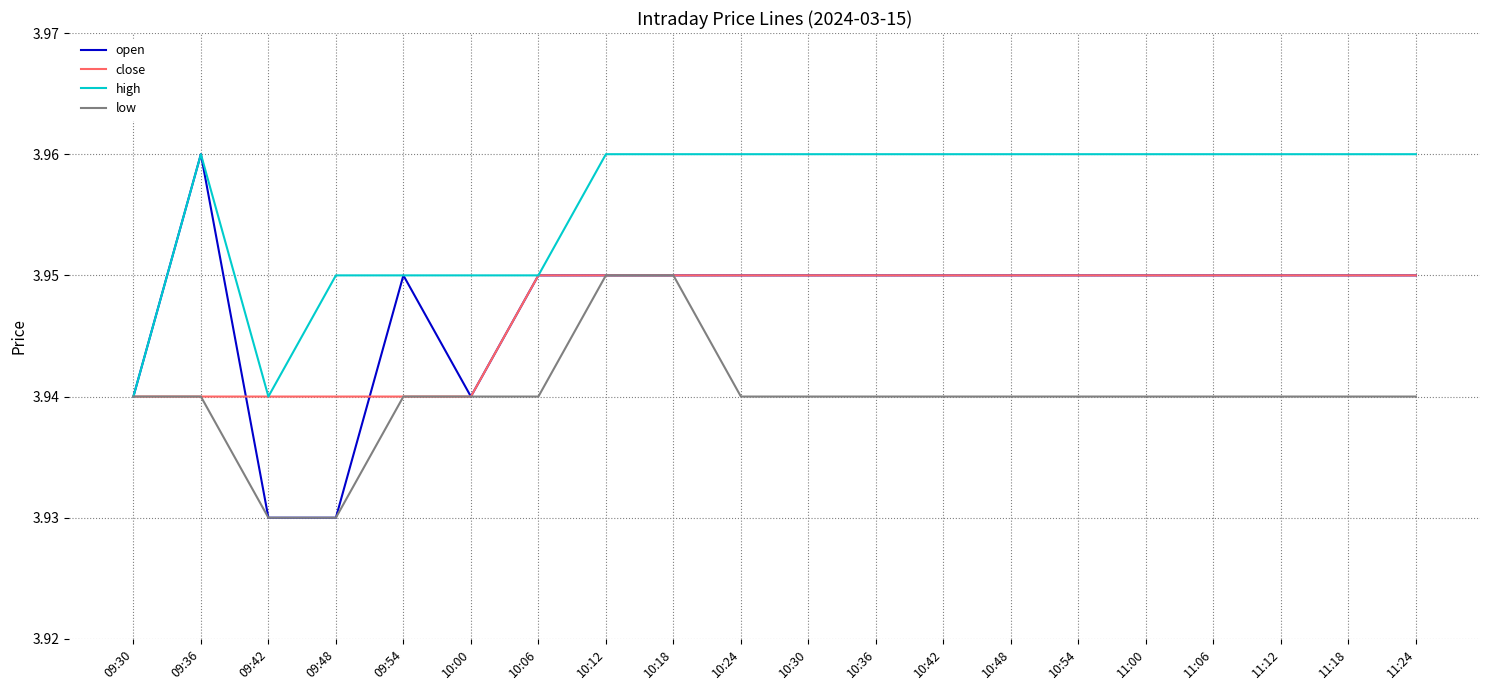

Which series has the widest spread of values?

open